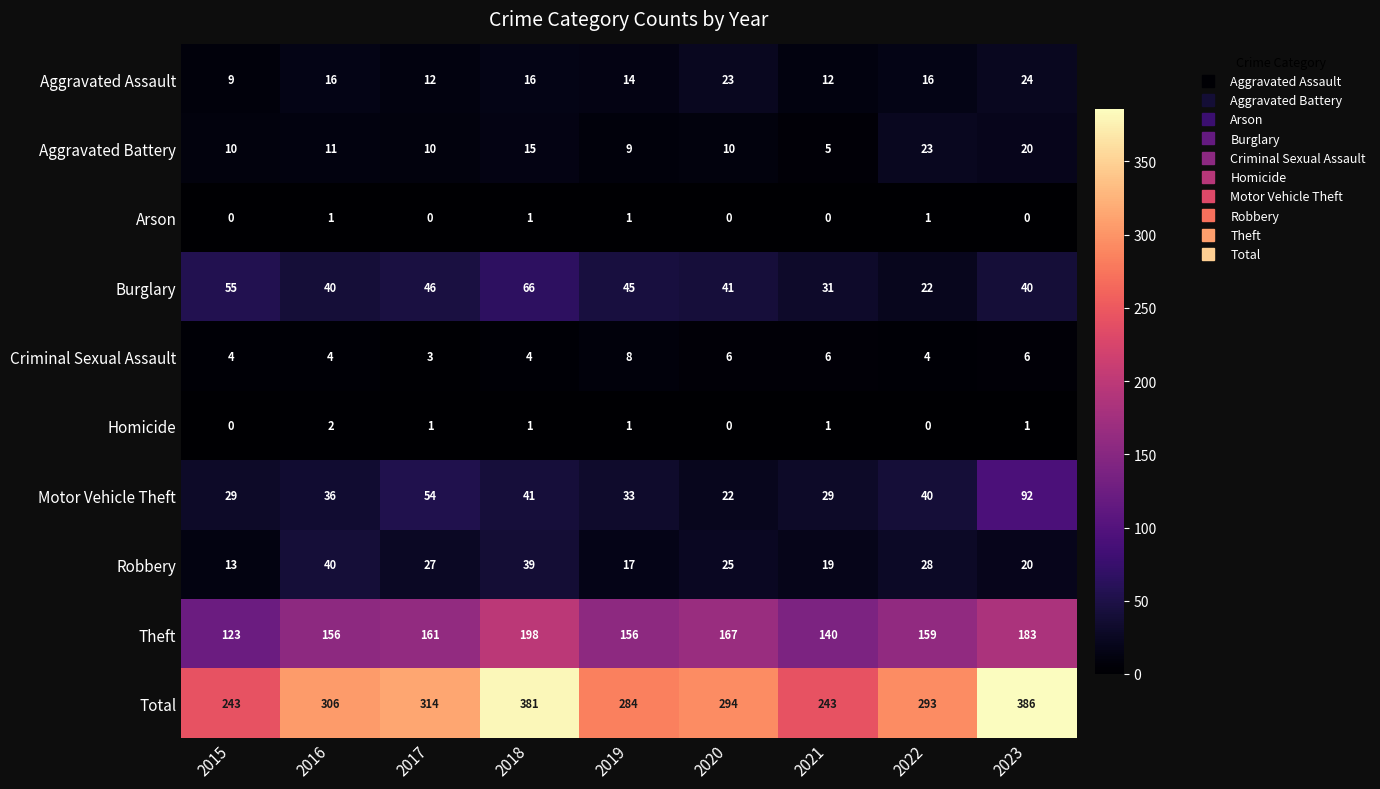

How many Criminal Sexual Assault values are between 4 and 6?

7